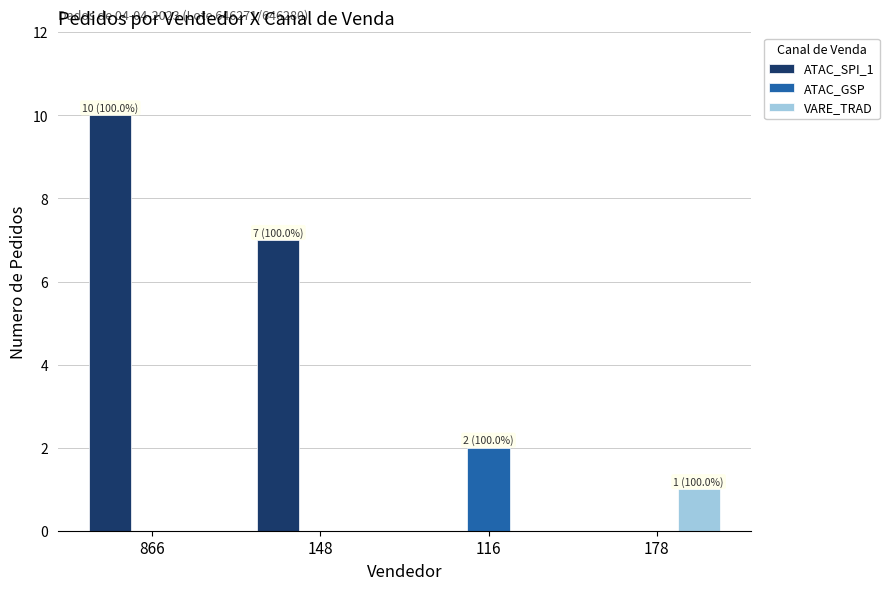

Between 866 and 178, which series saw the biggest shift?

ATAC_SPI_1